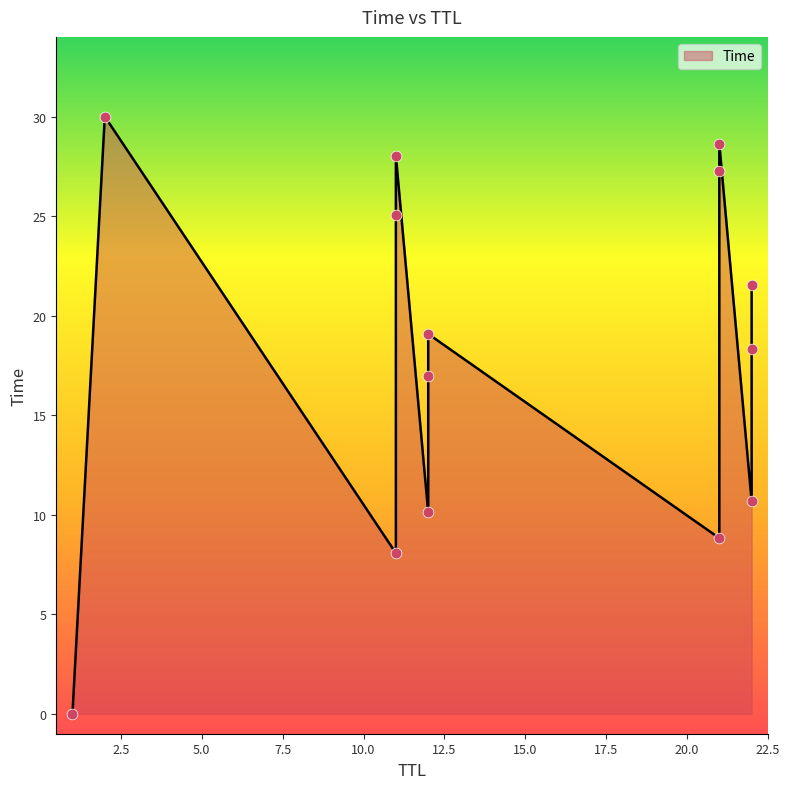

What is the change in value from 12 to 21?

+17.1